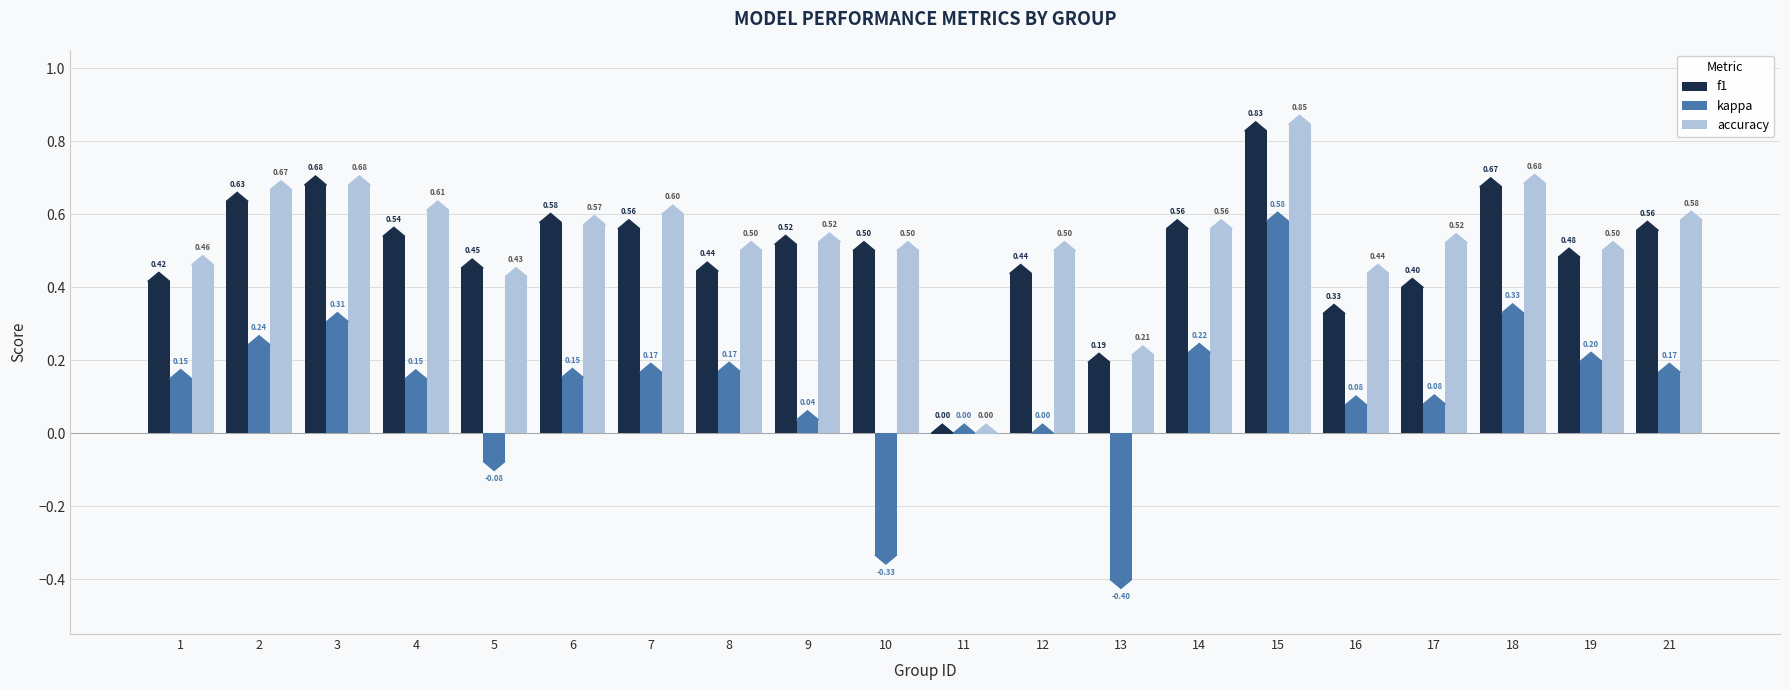

Is the value of kappa at 17 greater than the value of f1 at 13?

No